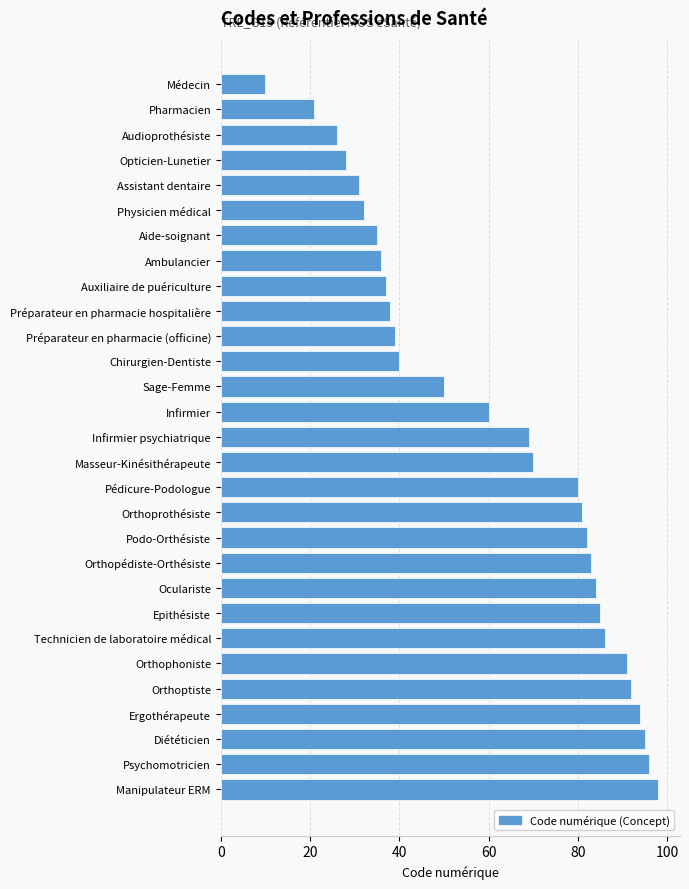

What is the maximum value shown in the chart?

98